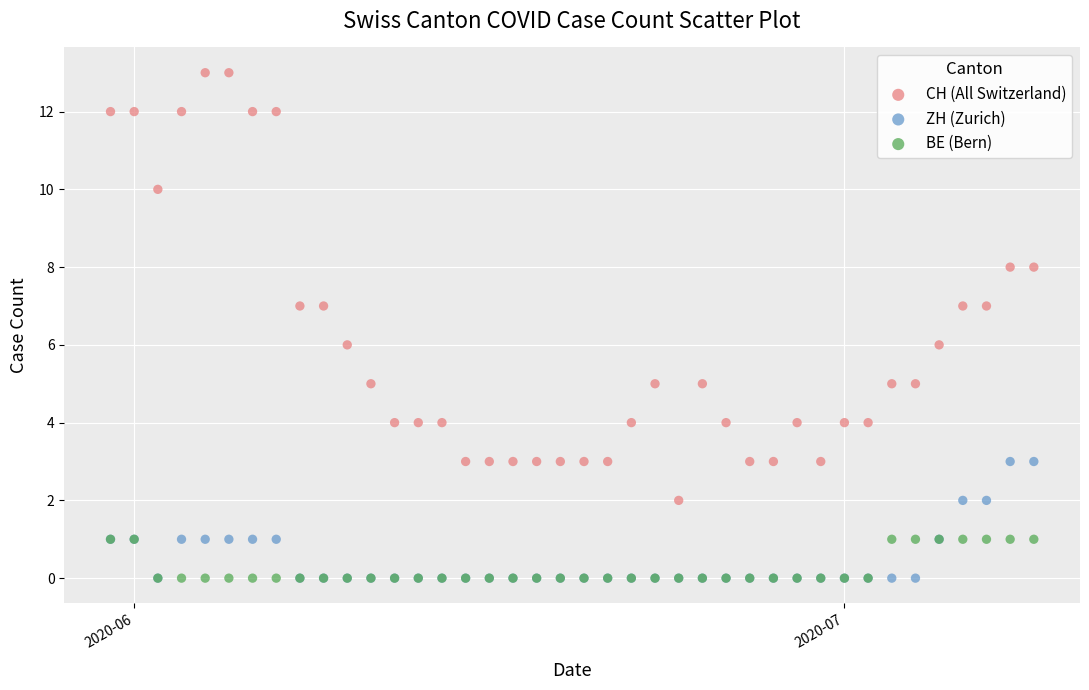

What are all the series names shown in the legend?

CH (All Switzerland), ZH (Zurich), BE (Bern)